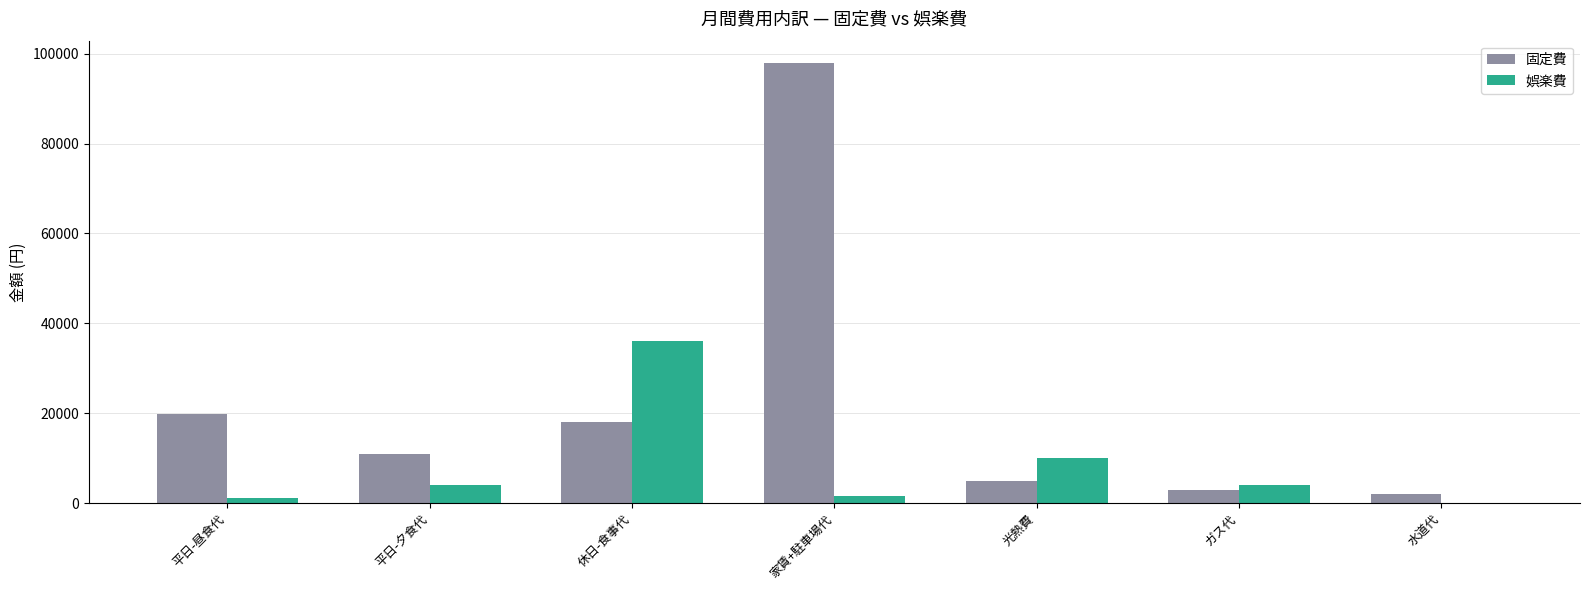

What is the sum of all 娯楽費 values?

56550